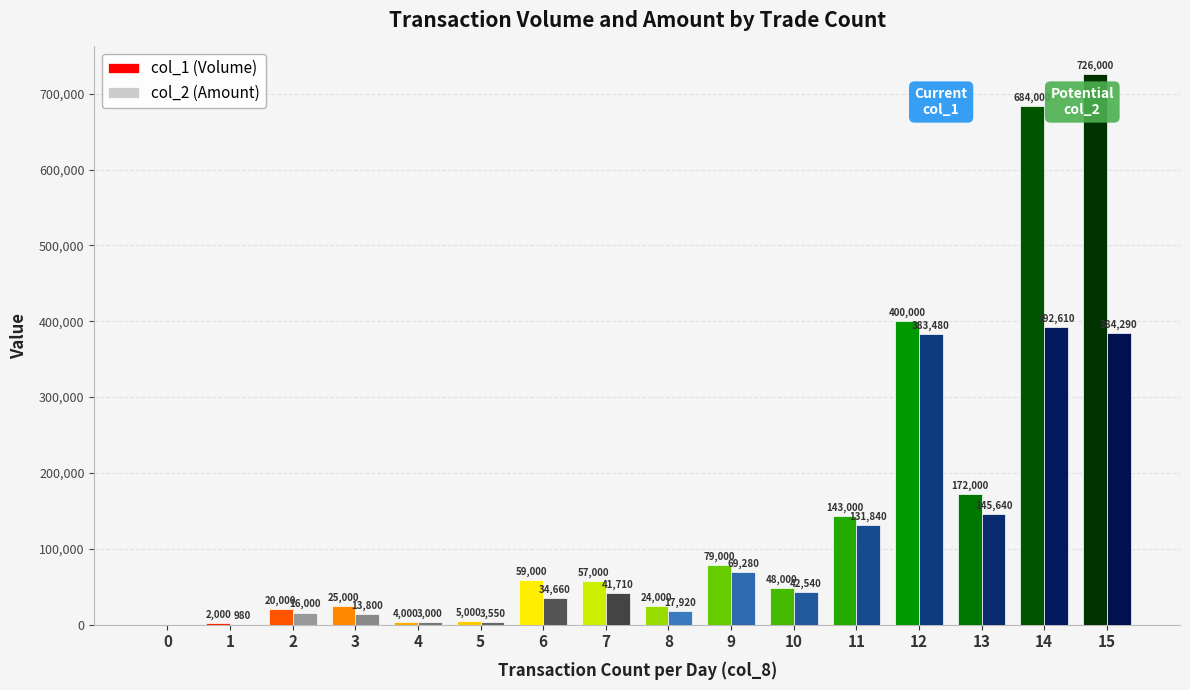

The value of col_1 (Volume) at 10 is 48000. True or false?

True